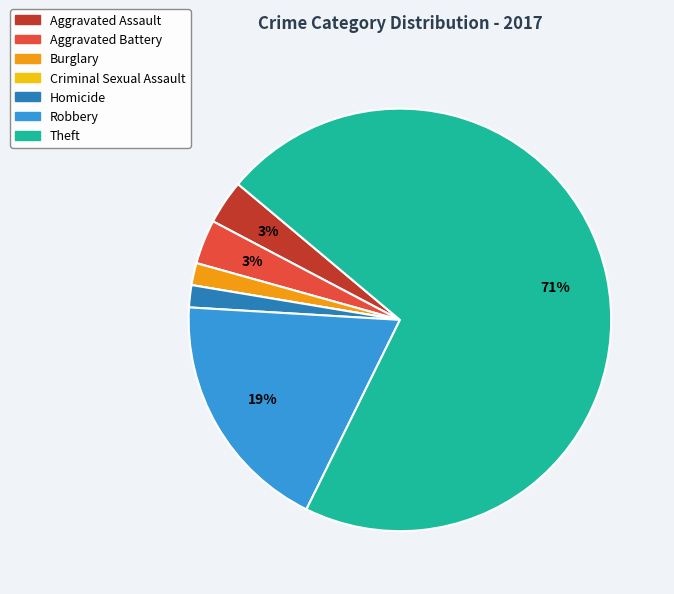

Does Burglary account for over 50% of the chart?

No